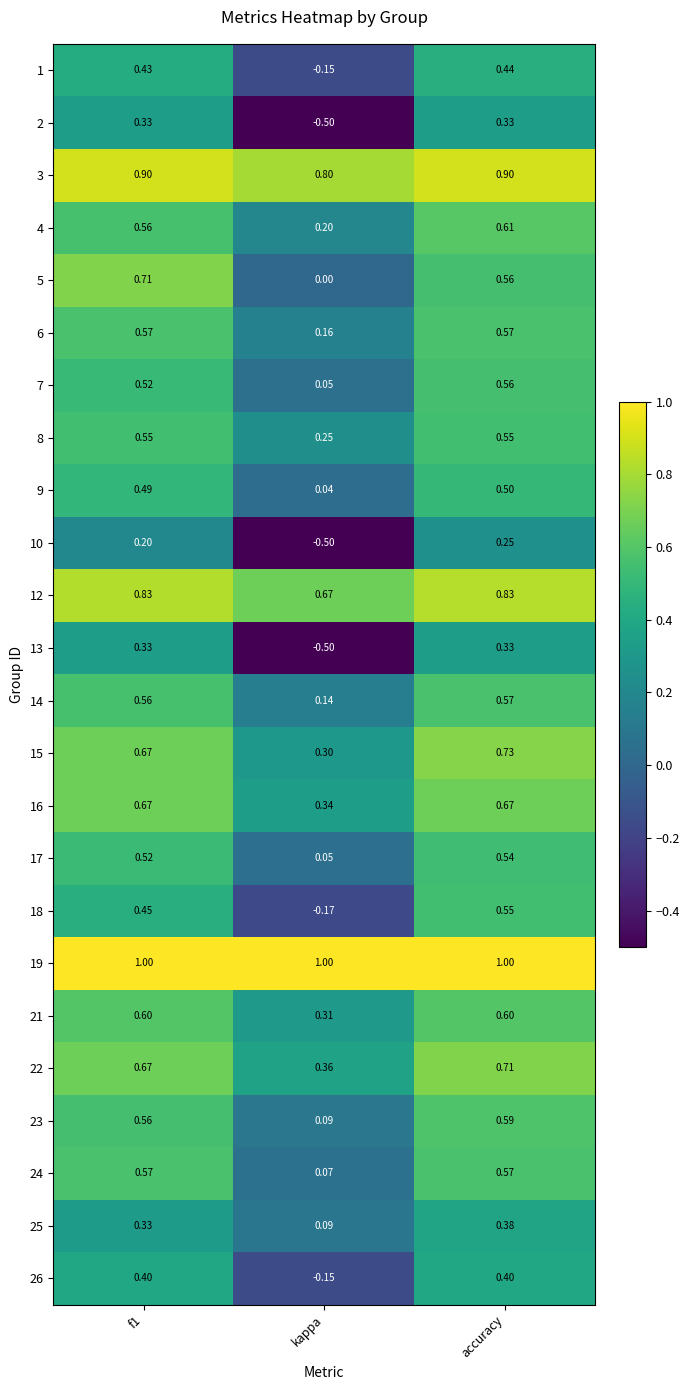

At which category does the chart reach its minimum across all series?

kappa